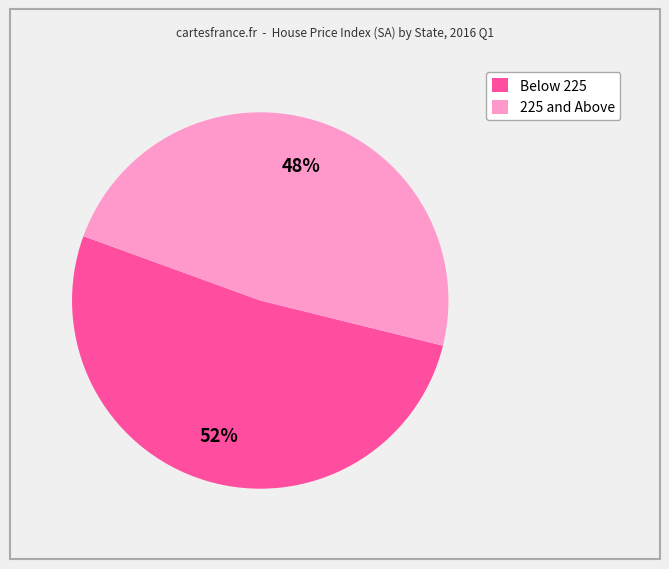

Is there a majority slice in this chart?

Yes